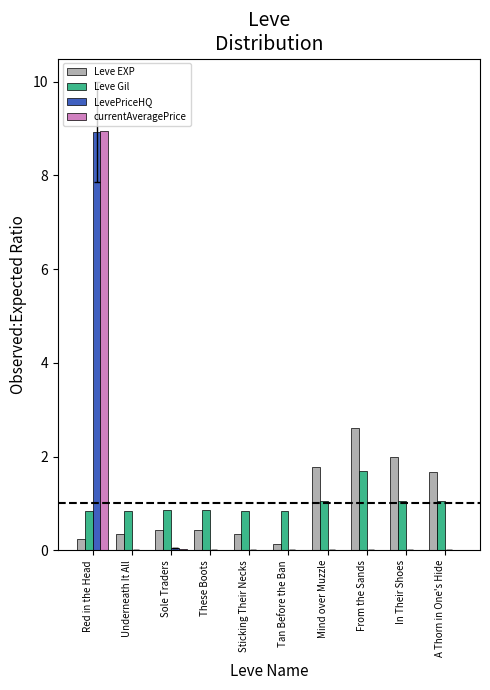

The Leve Gil series shows 0.9 at From the Sands. True or false?

False